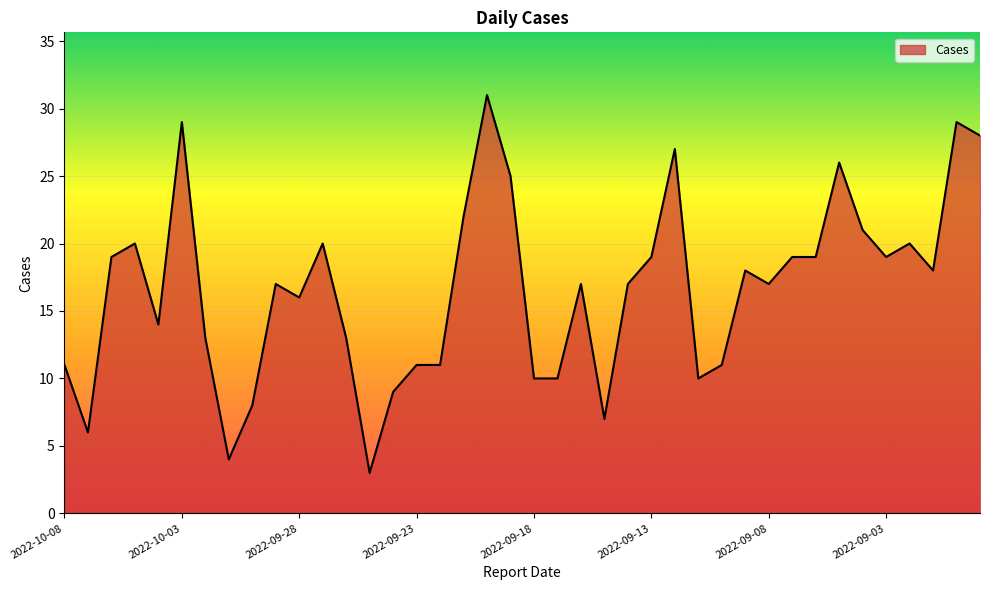

What is the minimum value shown in the chart?

3